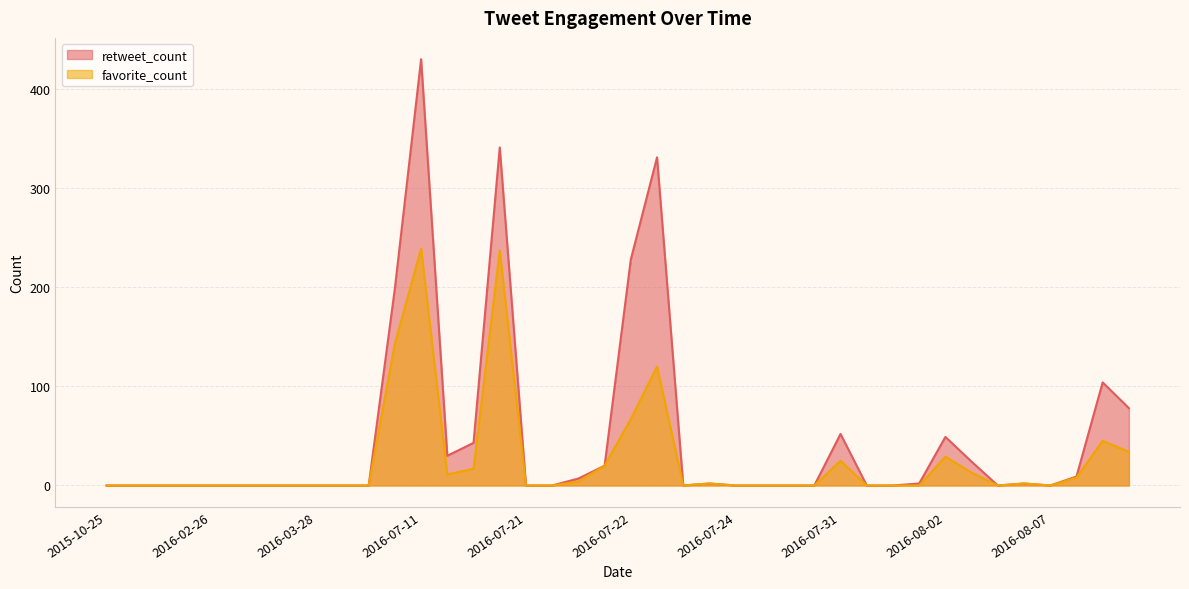

What is the highest value of the retweet_count series?

430